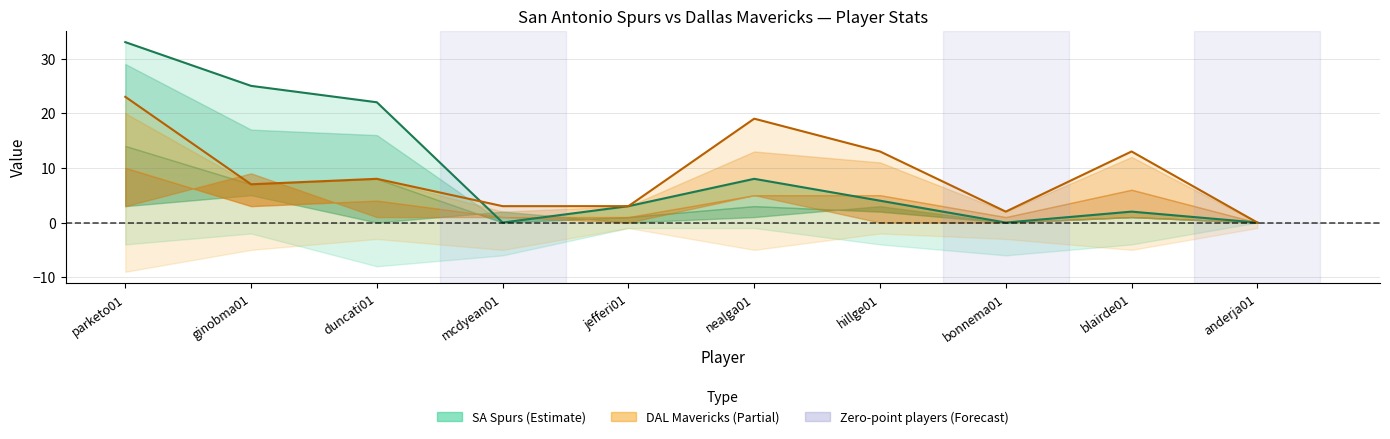

At which category is the sum across all series the highest?

parketo01